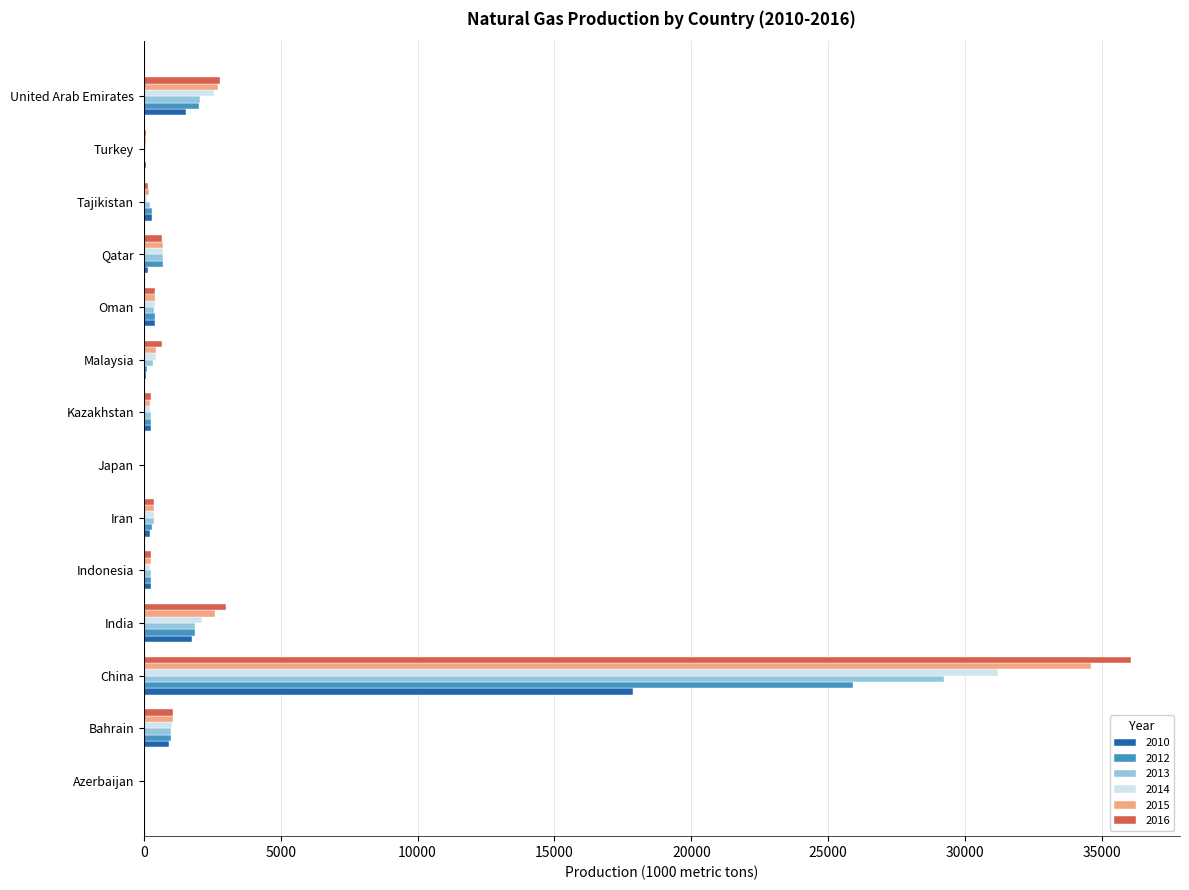

What is the highest value of the 2014 series?

31195.4